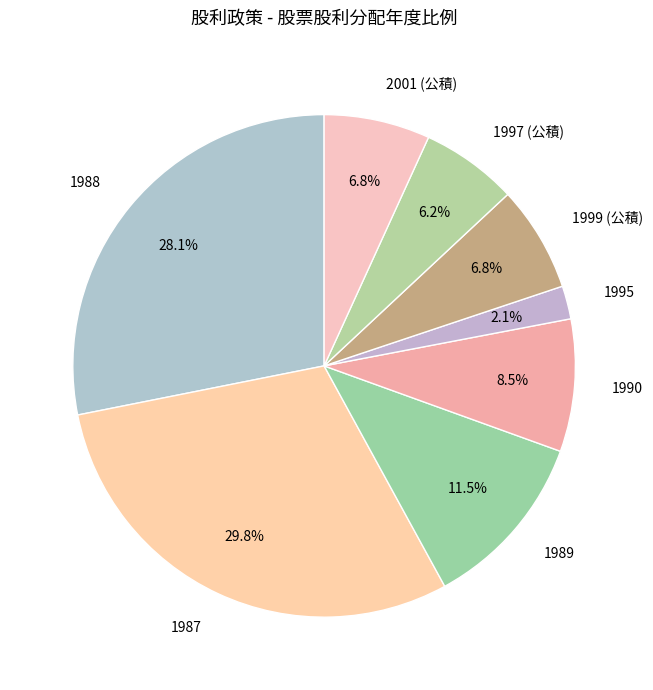

To the nearest percent, what is the difference between the 2001 (公積) and 1987 slice percentages?

23%